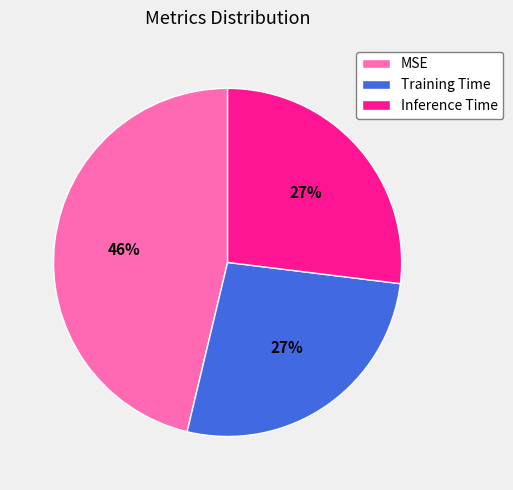

Is it true that MSE is 59% of the pie?

False